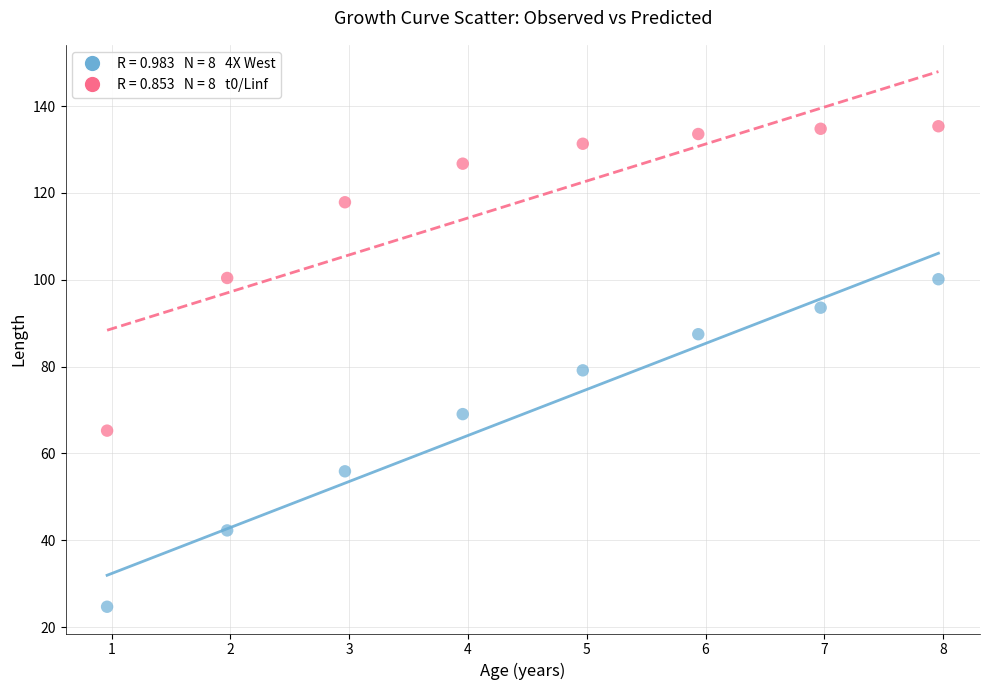

Across all data points, what is the range of Y values (max minus min)?

110.7